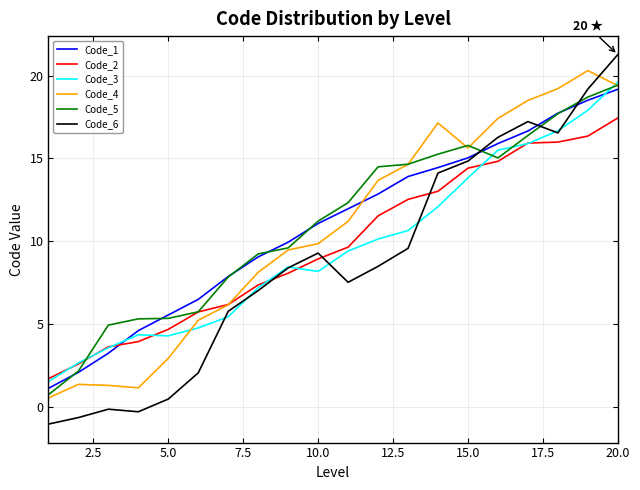

True or false: Code_1 and Code_3 cross at least once.

True